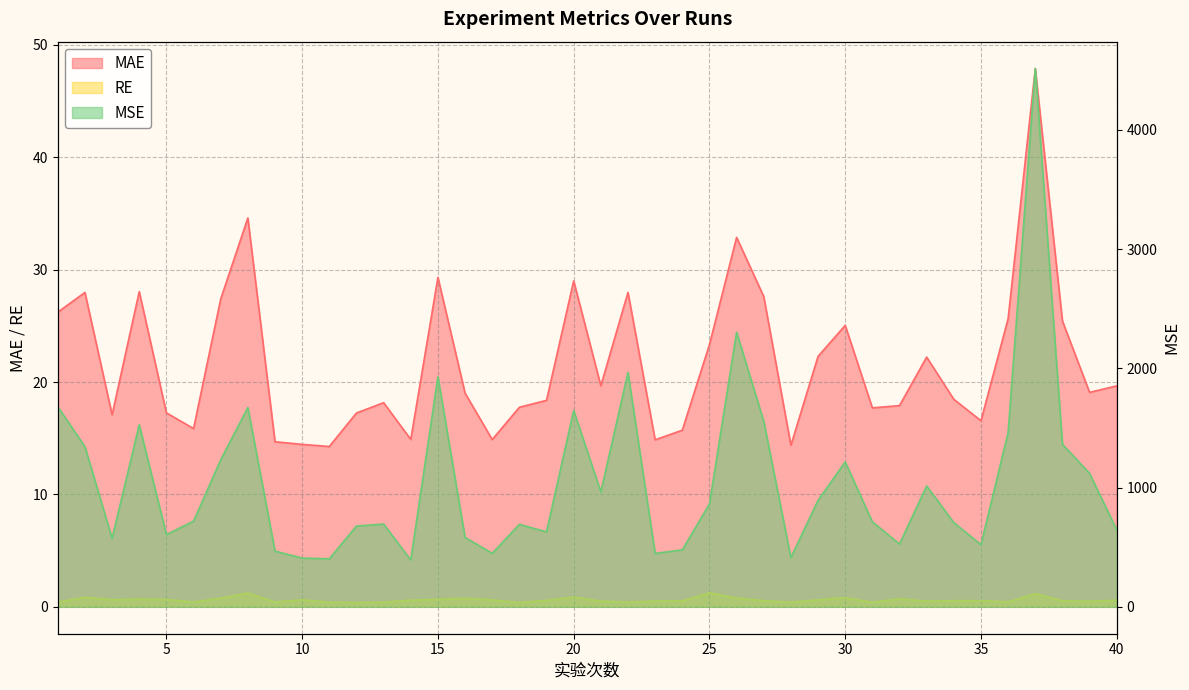

True or false: MSE and MAE intersect in this chart.

False